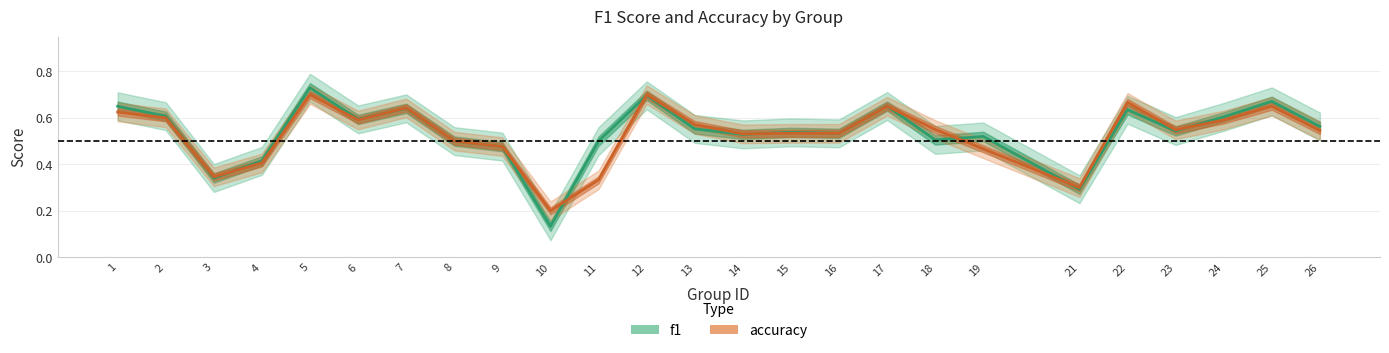

Rank the categories by f1 value from highest to lowest.

5, 12, 25, 17, 1, 7, 22, 2, 24, 6, 26, 13, 23, 15, 16, 14, 19, 18, 8, 11, 9, 4, 3, 21, 10